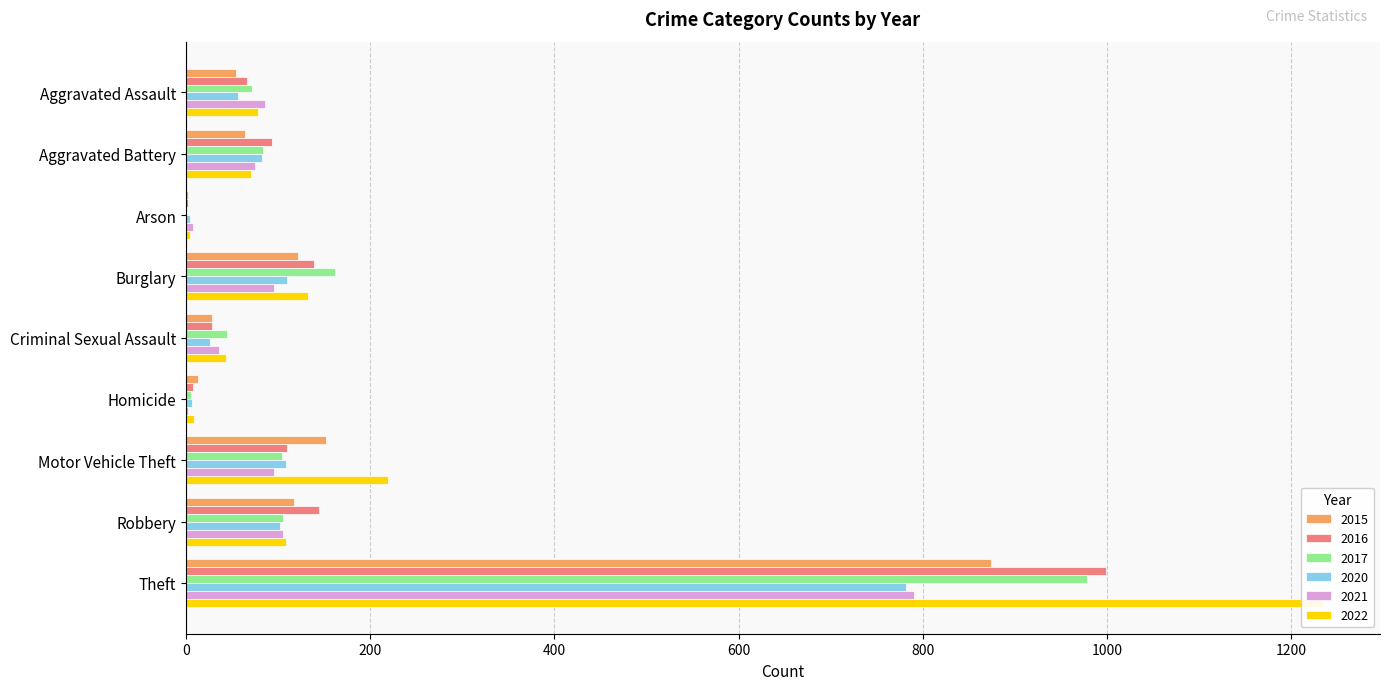

What position from the right is Arson?

7